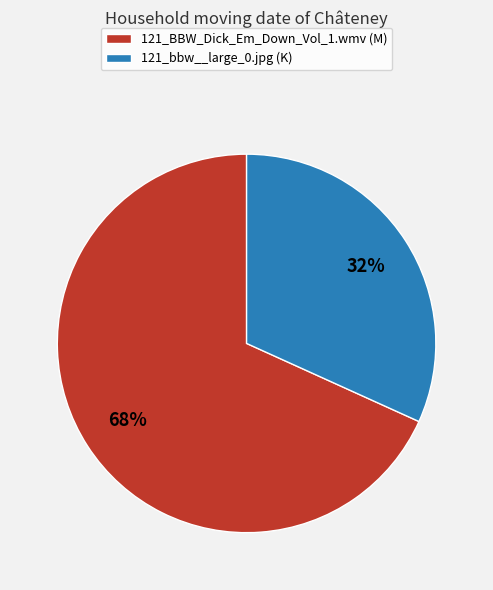

Is it true that 121_bbw__large_0.jpg is 41% of the pie?

False